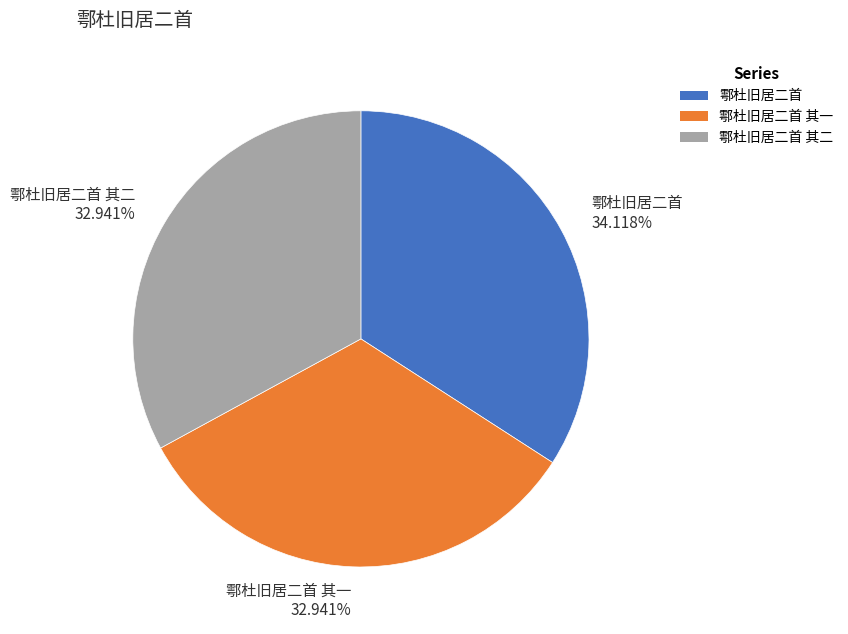

Is the sum of 鄠杜旧居二首 其一 32.941% and 鄠杜旧居二首 其二 32.941% greater than half?

Yes